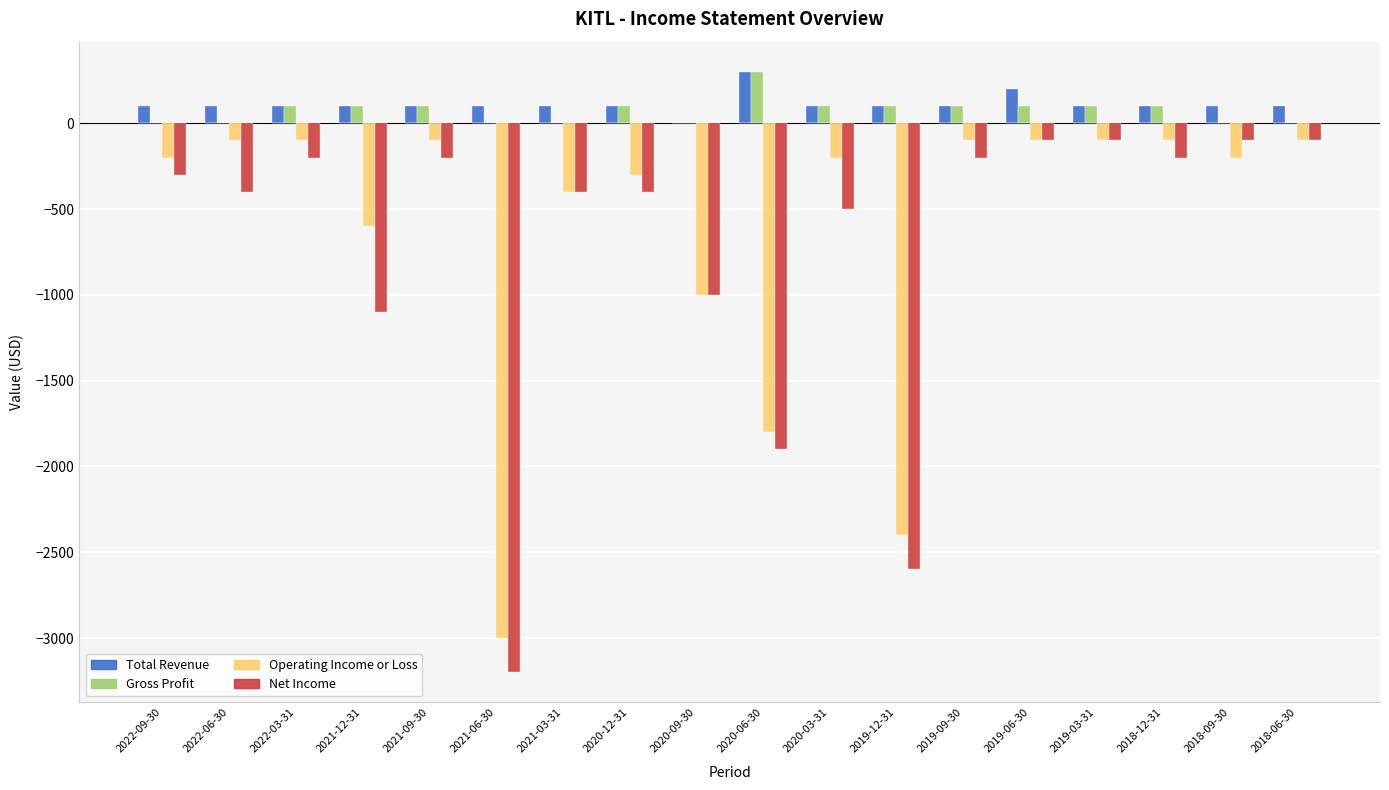

What is the total value across all series at 2021-03-31?

100